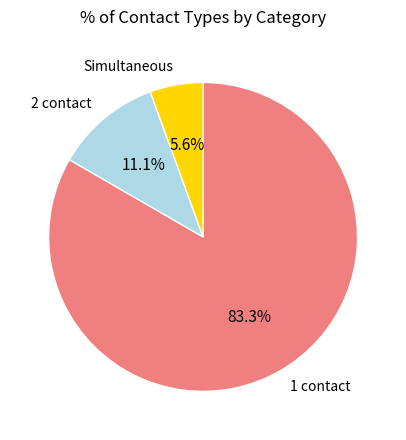

What is the majority slice?

1 contact